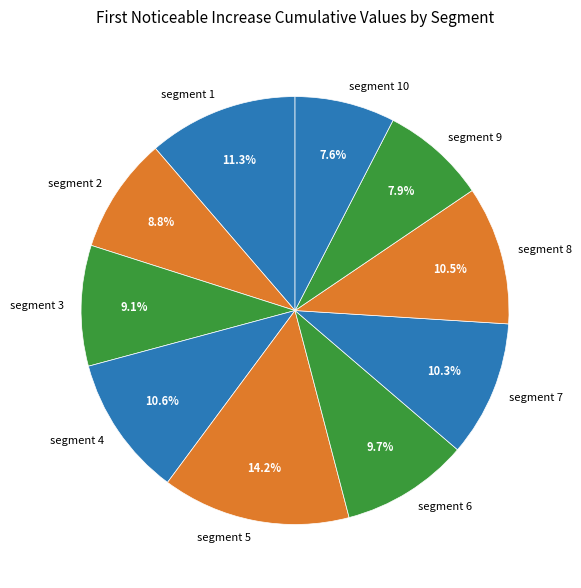

Which category has the biggest portion of the pie?

segment 5